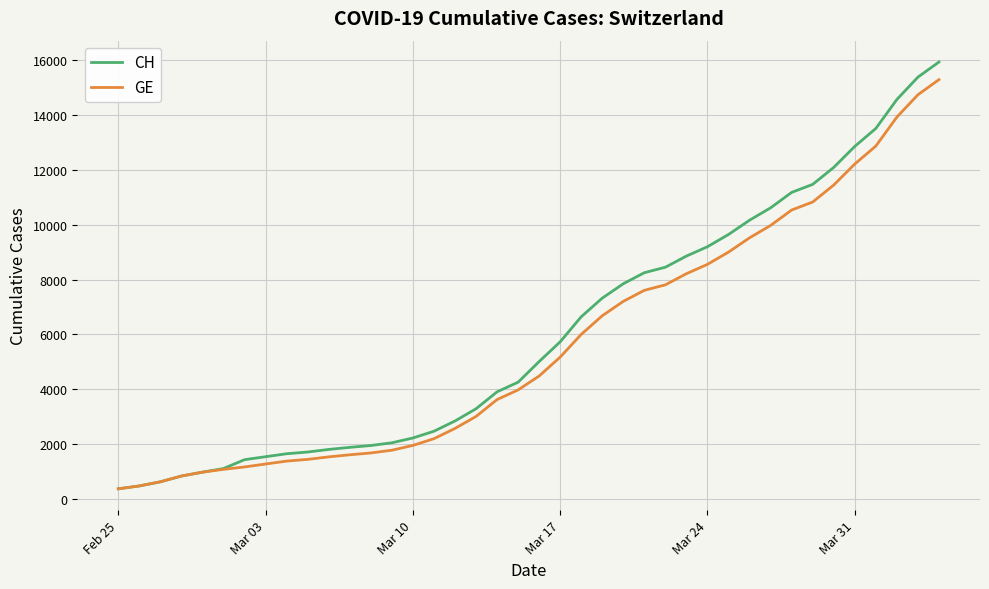

What is the maximum value for CH?

15926